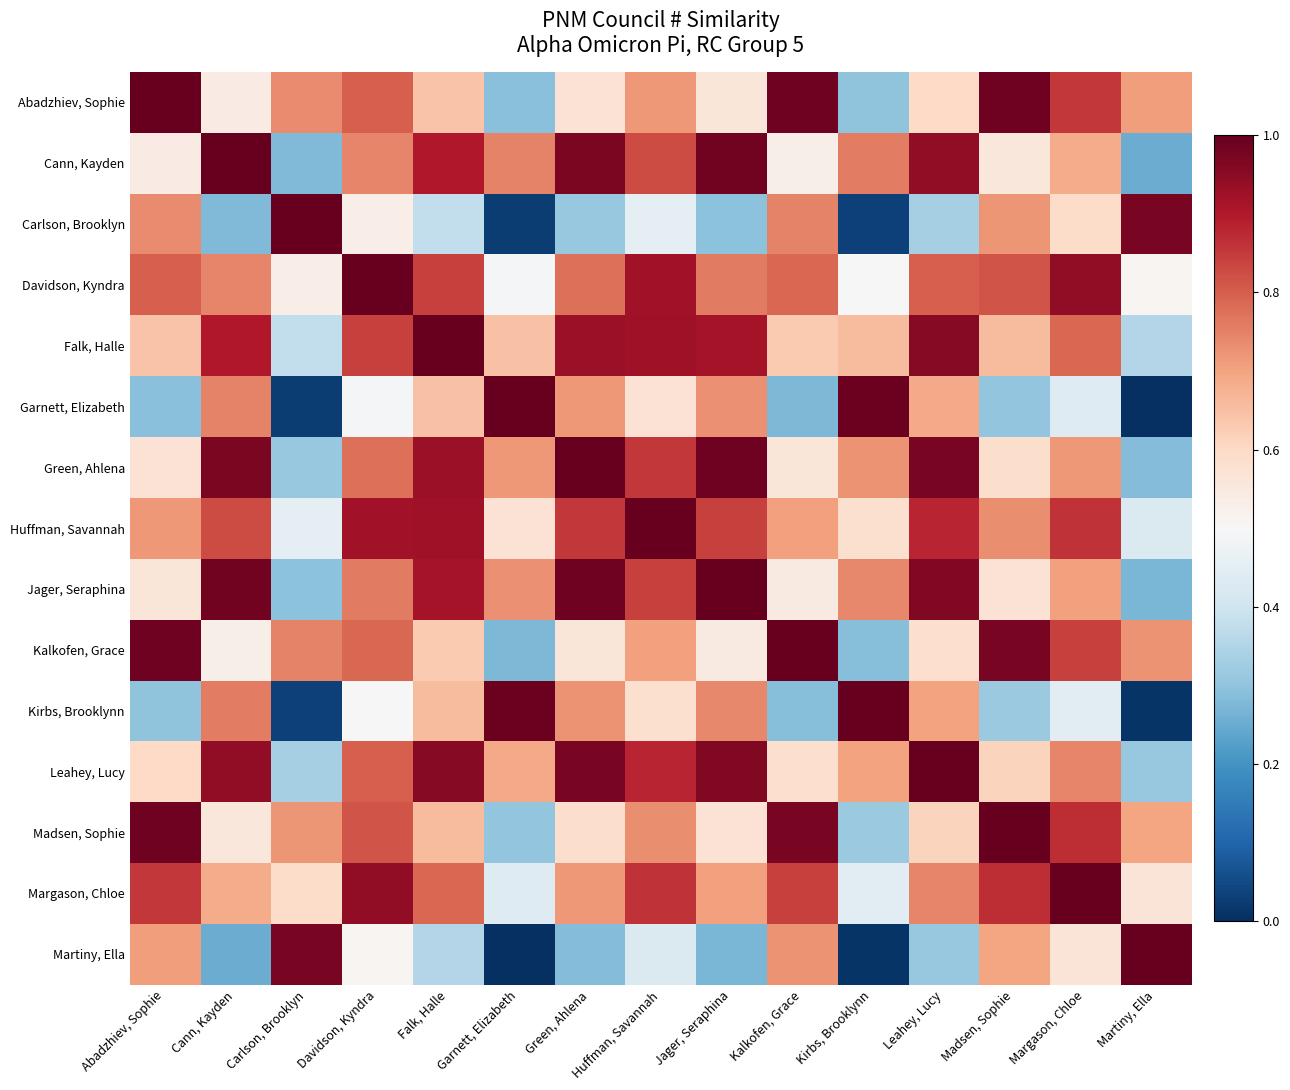

How many data points does each series have?

15